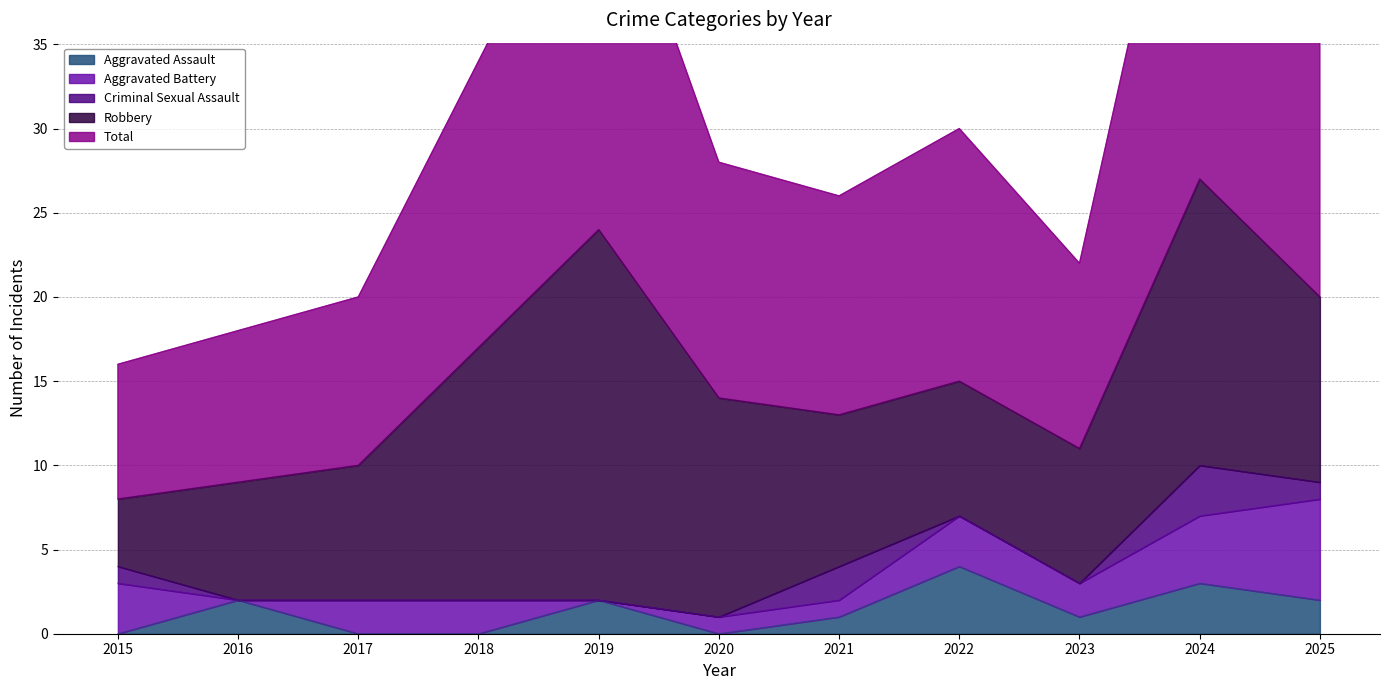

Reading left to right, list all the values displayed in this chart.

Aggravated Assault: 0	2	0	0	2	0	1	4	1	3	2
Aggravated Battery: 3	0	2	2	0	1	1	3	2	4	6
Criminal Sexual Assault: 1	0	0	0	0	0	2	0	0	3	1
Robbery: 4	7	8	15	22	13	9	8	8	17	11
Total: 8	9	10	17	24	14	13	15	11	27	20